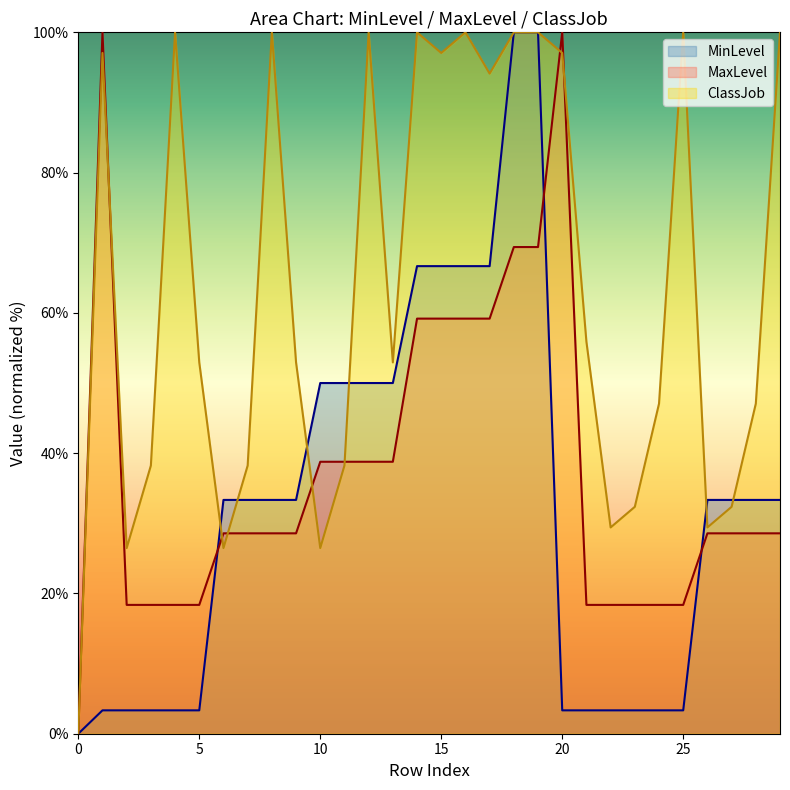

How many lines are shown in the chart?

3